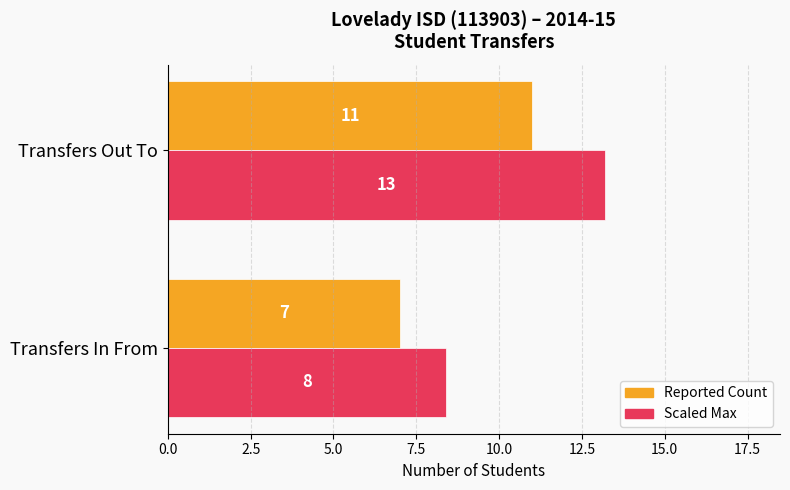

What is the minimum value shown in the chart?

7.0